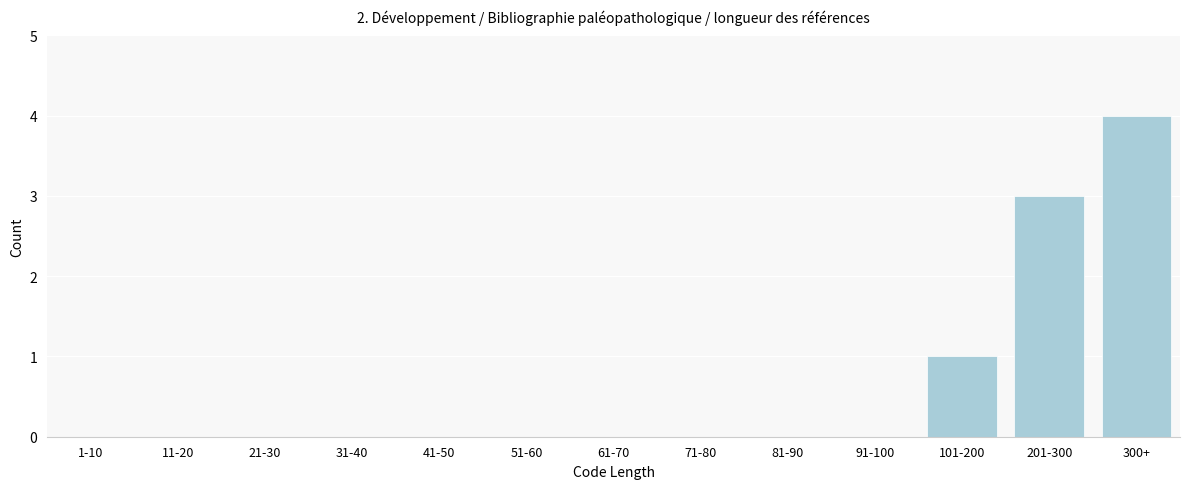

Reading left to right, extract all data points from this chart.

1-10=0	11-20=0	21-30=0	31-40=0	41-50=0	51-60=0	61-70=0	71-80=0	81-90=0	91-100=0	101-200=1	201-300=3	300+=4